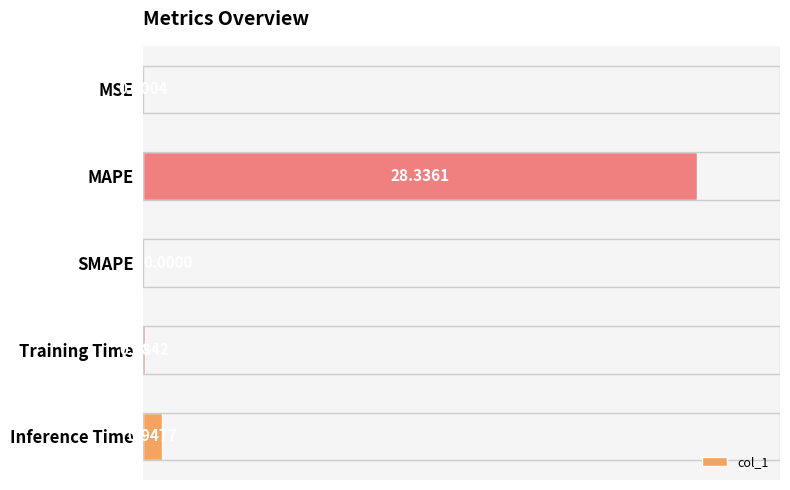

At which category does the chart reach its peak across all series?

MAPE